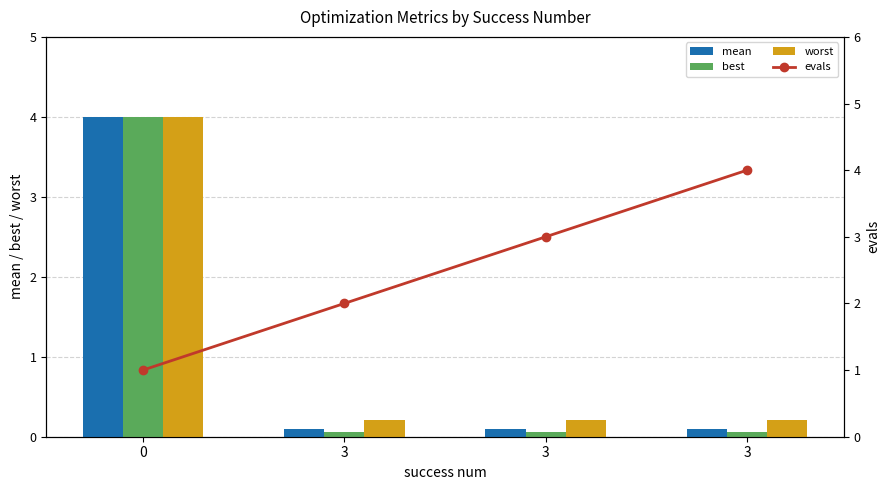

What is the lowest value of the mean series?

0.1